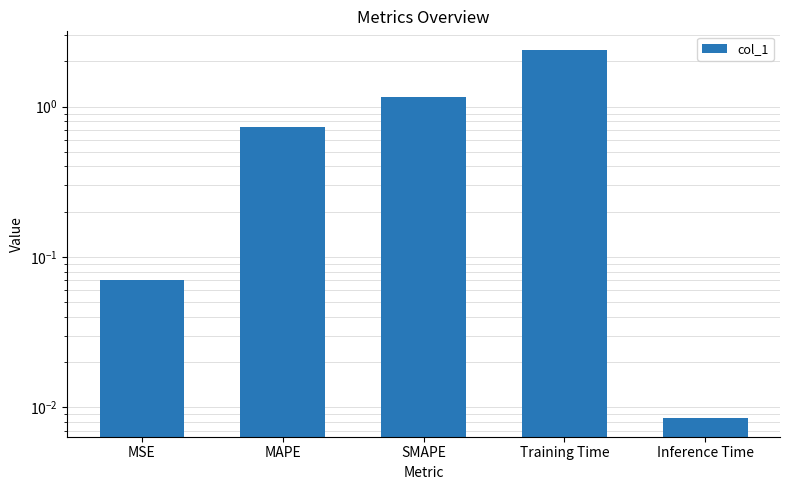

What is the greatest value displayed?

2.4